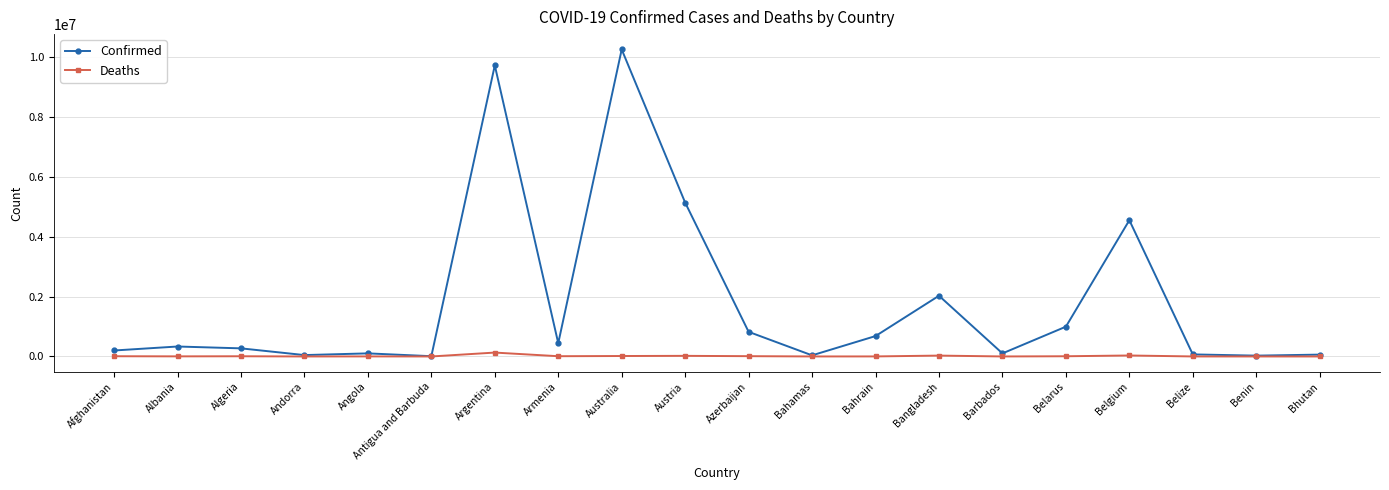

What is the sum of all Confirmed values?

35847204